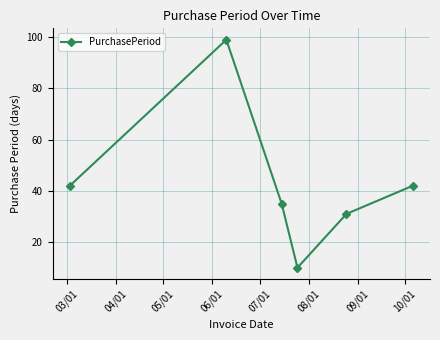

What is the greatest value displayed?

99